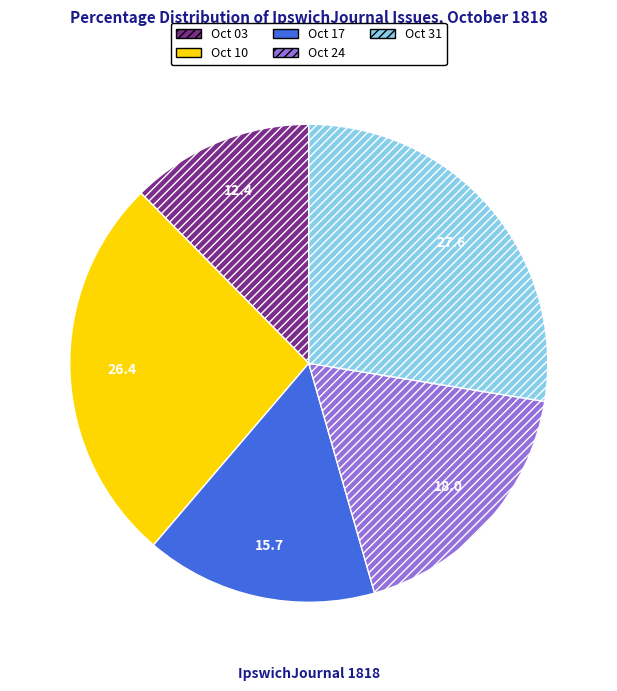

Is there any slice that represents more than half of the pie?

No